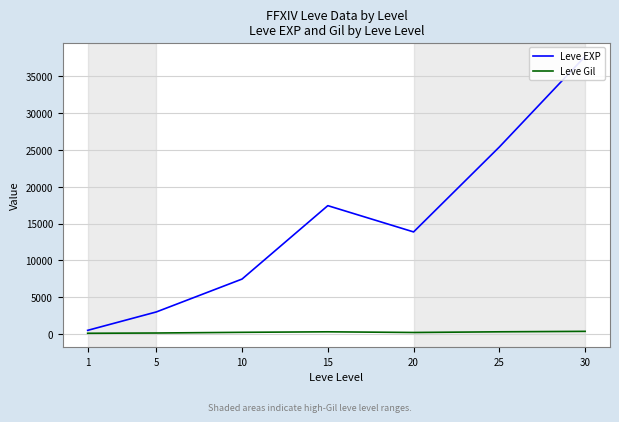

Count the number of categories in the chart.

7